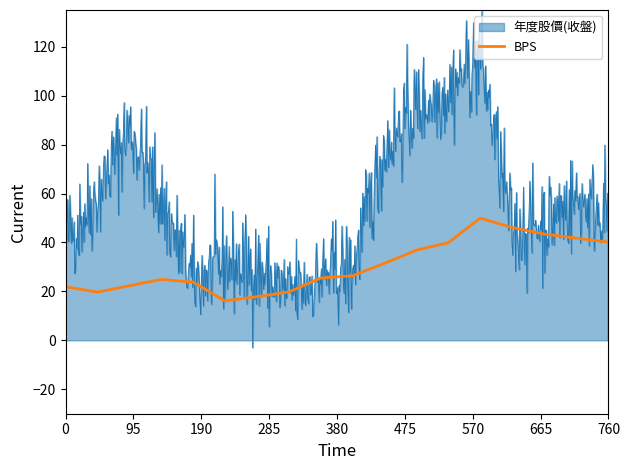

Rank the series by their average value, from highest to lowest.

年度股價(收盤), BPS